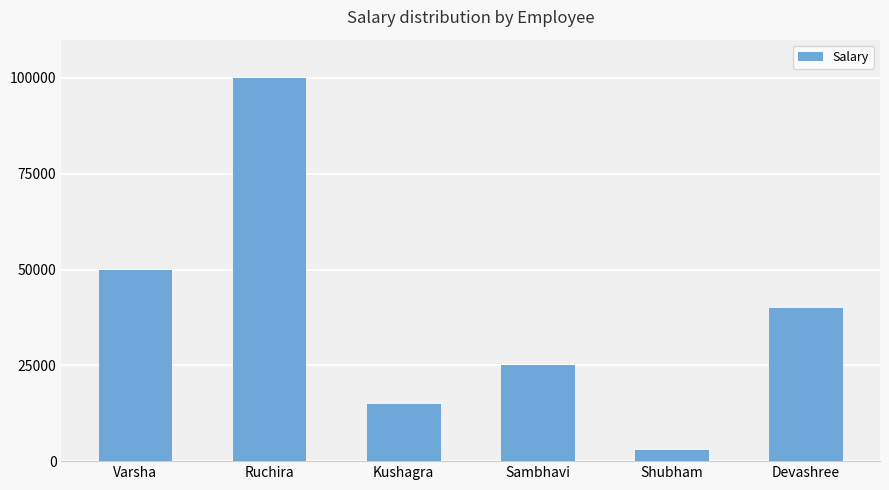

What is the label of the 6th bar from the right?

Varsha